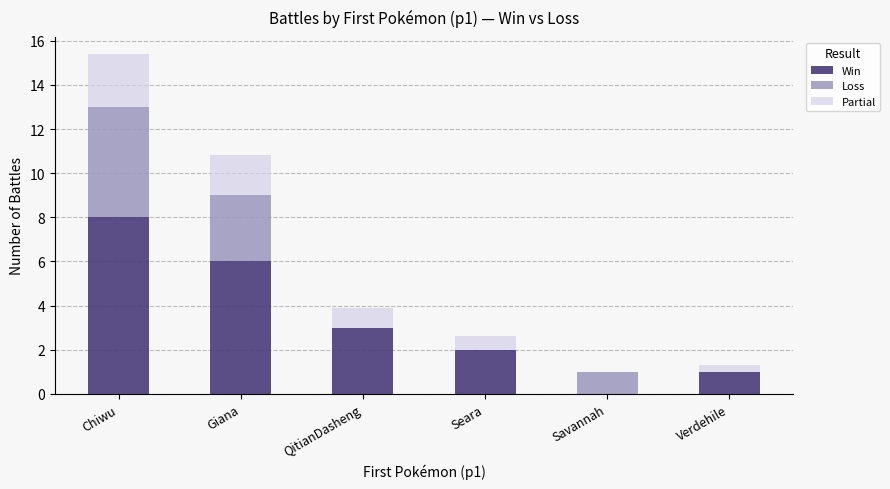

The Win series shows 0.4 at Verdehile. True or false?

False